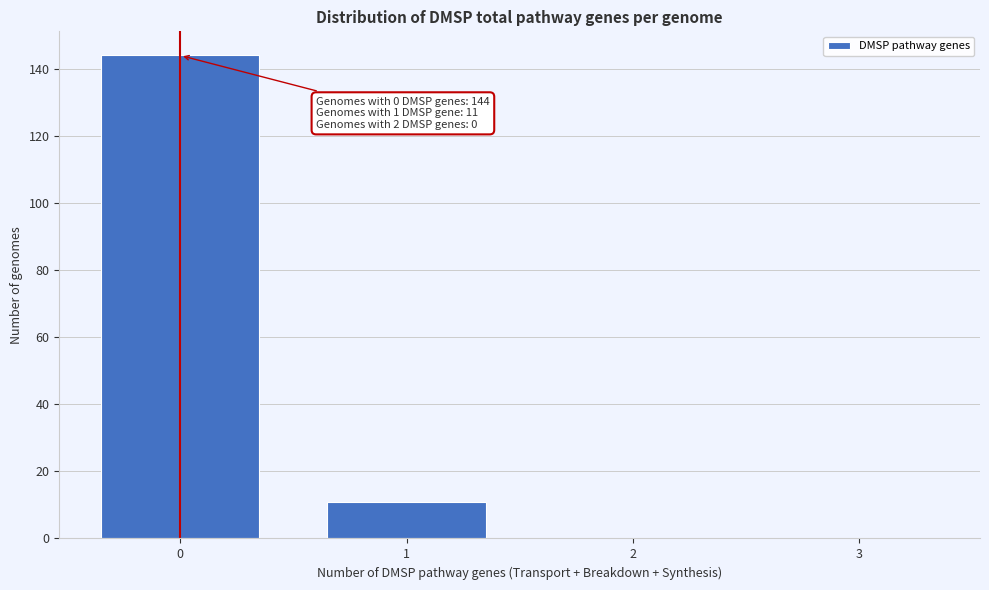

Reading left to right, transcribe all the data shown in this chart.

0=144	1=11	2=0	3=0